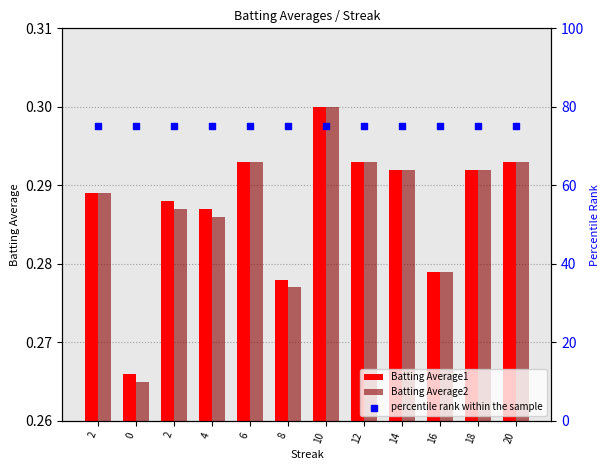

What are all the series names shown in the legend?

Batting Average1, Batting Average2, percentile rank within the sample